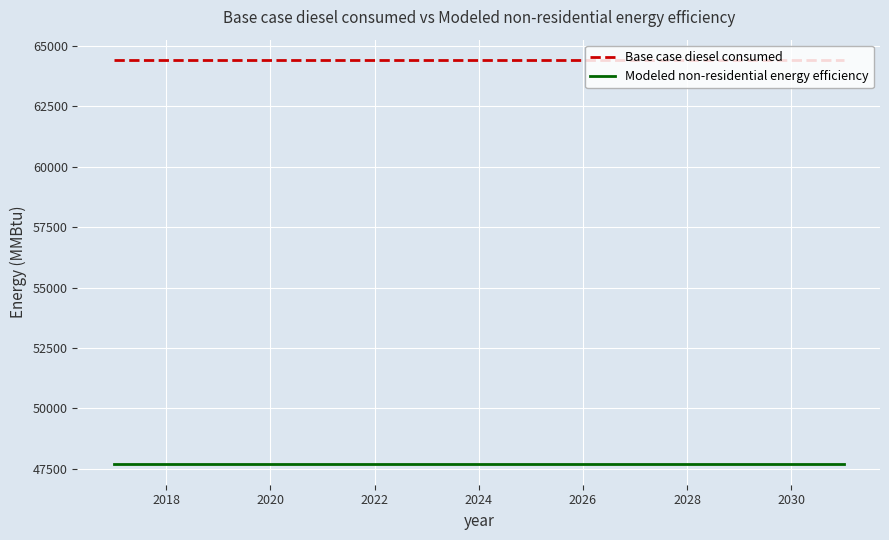

What is the lowest value of the Base case diesel consumed series?

64426.7